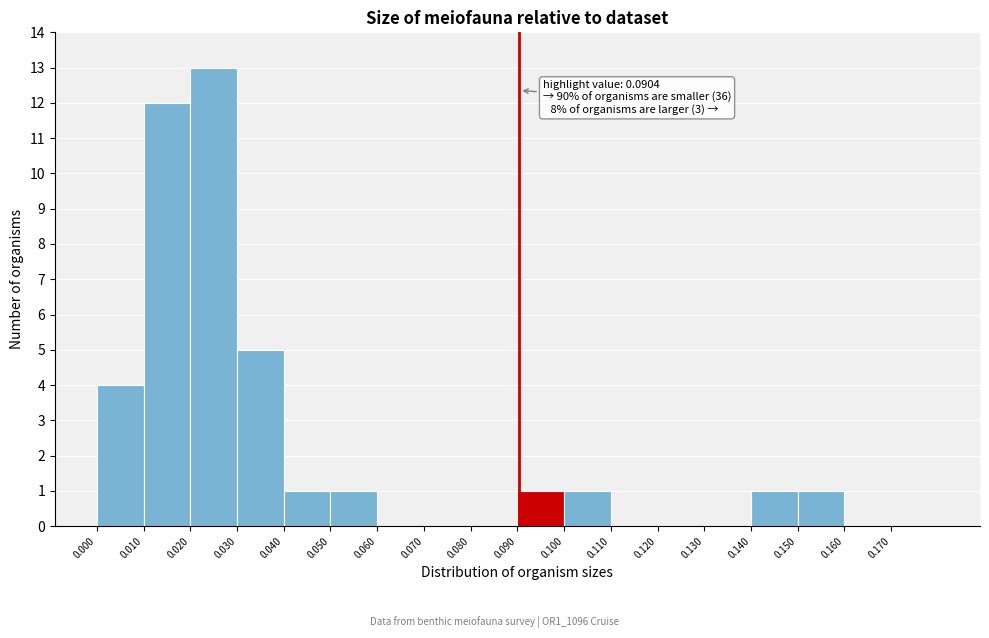

Which range on the x-axis has the tallest bar?

0.02 to 0.03